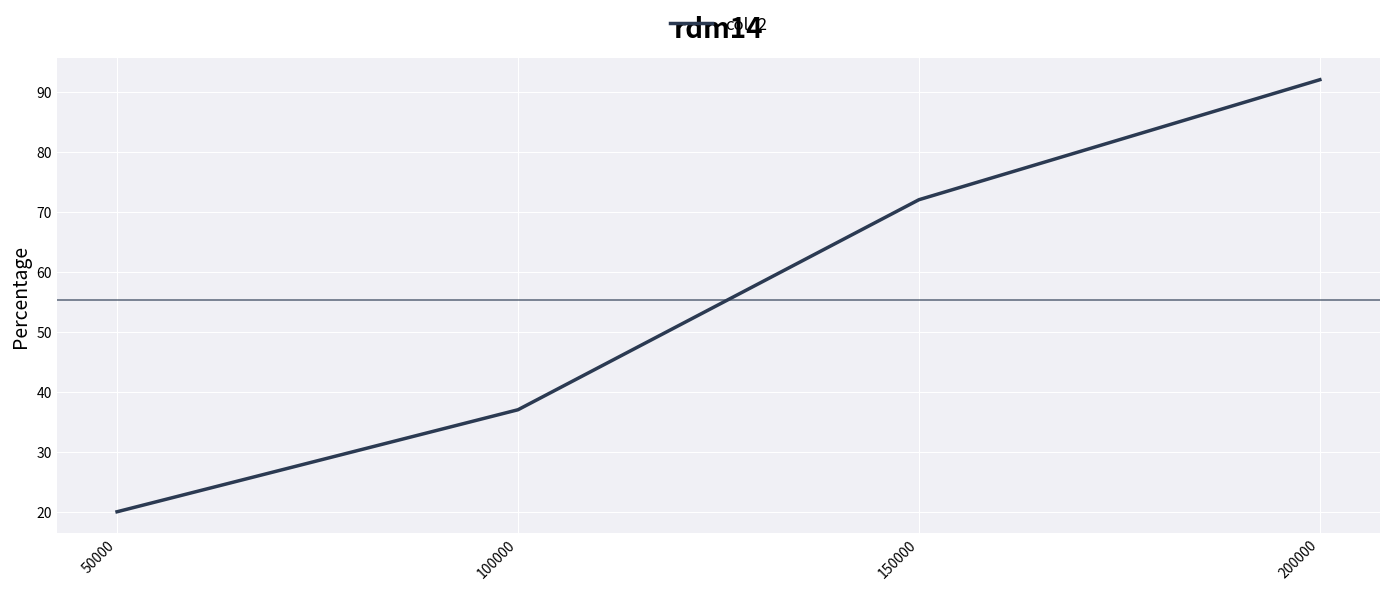

List the labels in order of value, largest first.

200000, 150000, 100000, 50000